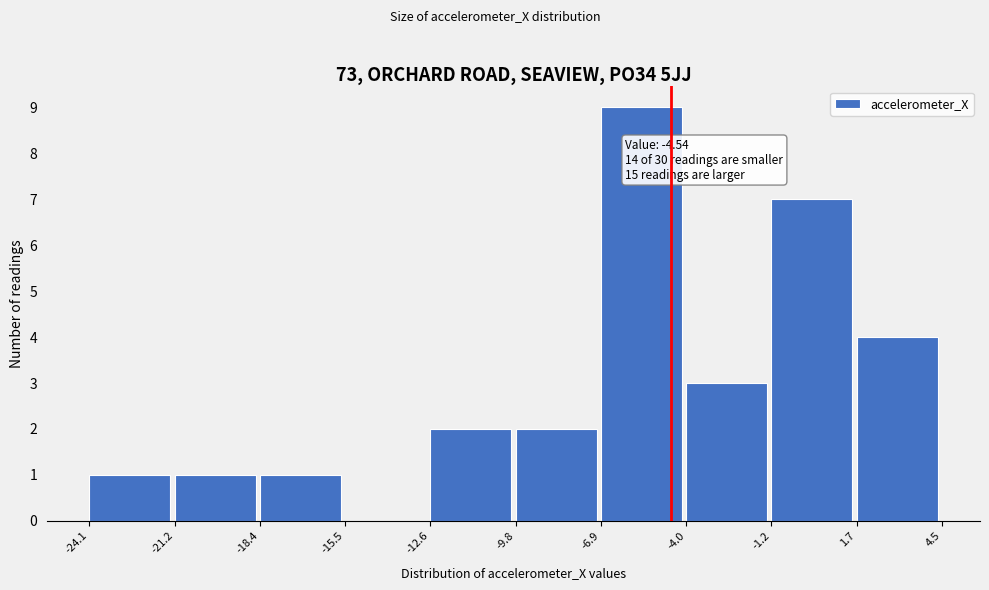

Over which range of the x-axis is the bar tallest?

-6.9 to -4.0